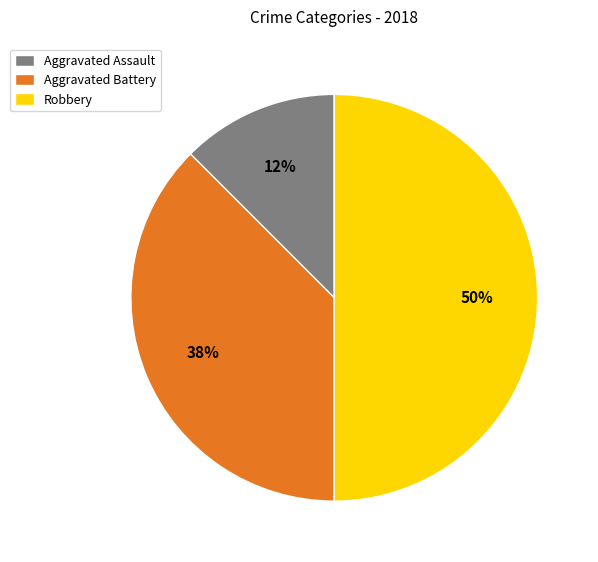

True or false: Aggravated Battery accounts for 38% of the total.

True